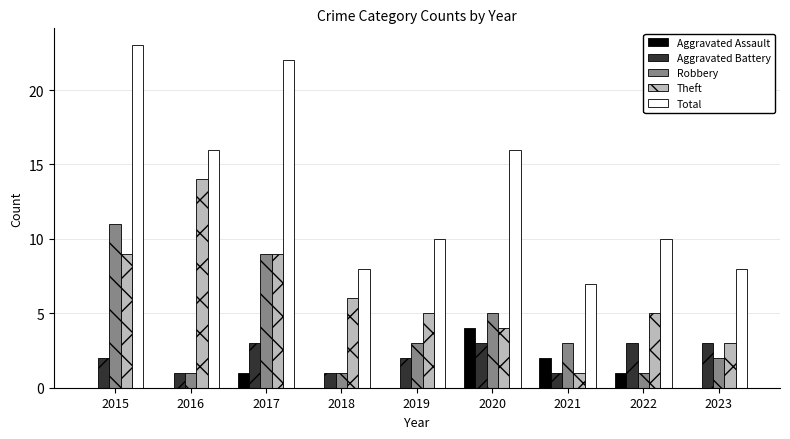

The value of Aggravated Assault at 2019 is -3. True or false?

False